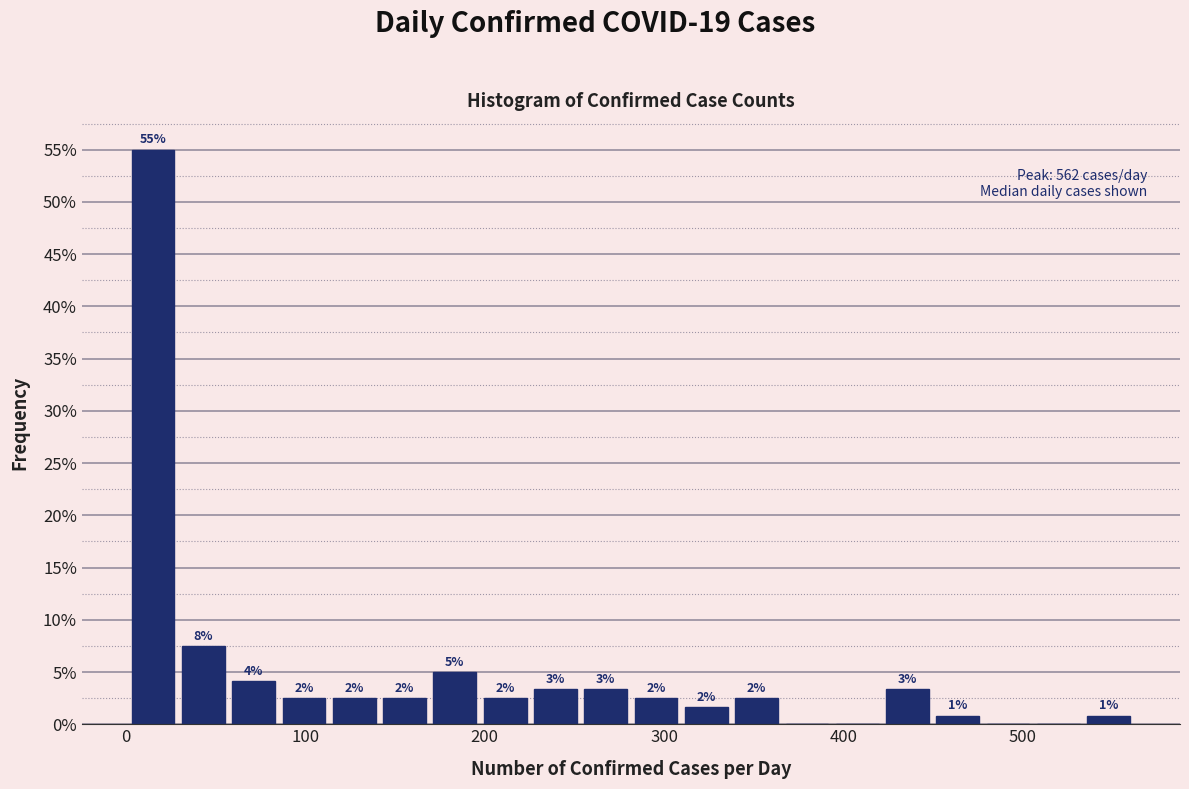

Around what value on the x-axis is the tallest bar? Give the approximate position of its centre, as read against the axis.

20